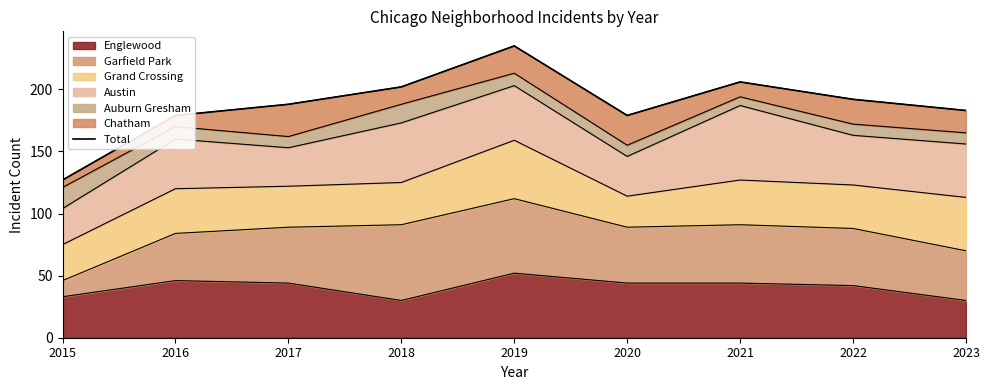

What is the difference between the maximum and minimum values?

108